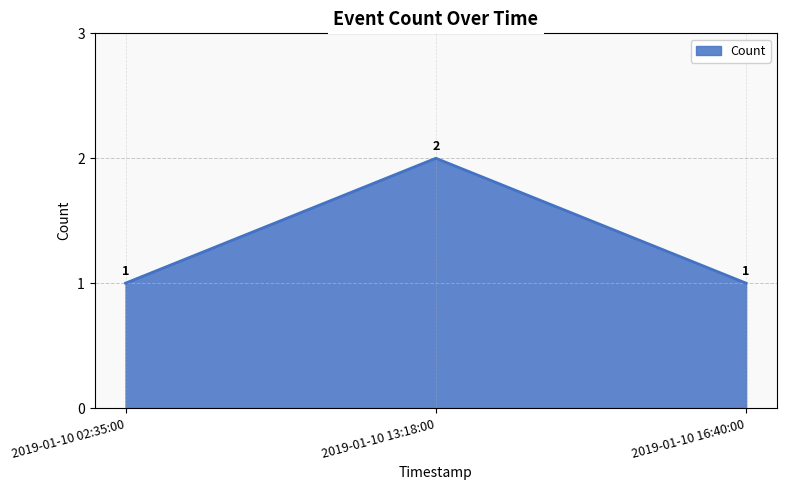

The chart shows a value of 2 at 2019-01-10 13:18:00. True or false?

True